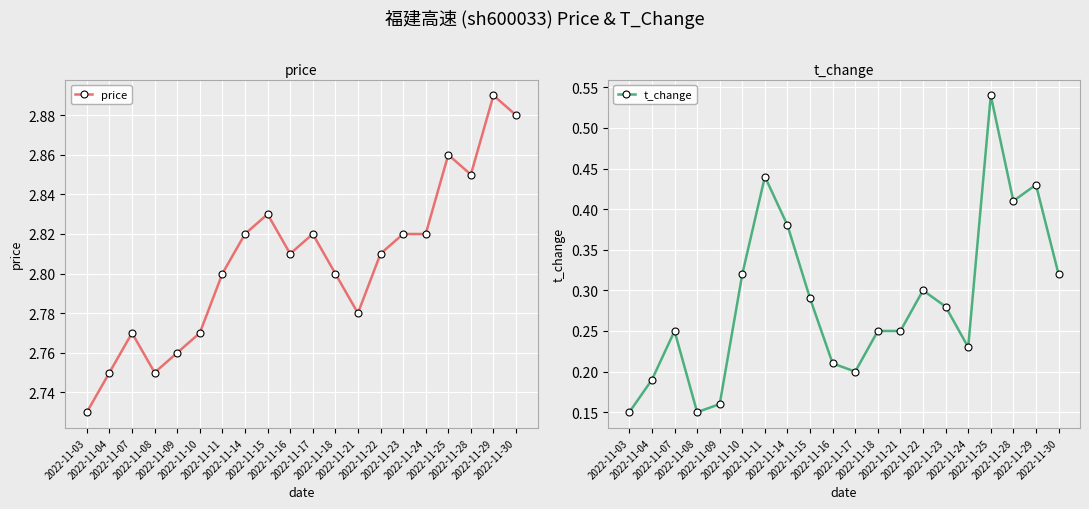

What is the value of the t_change point at the 14th from the left?

0.3